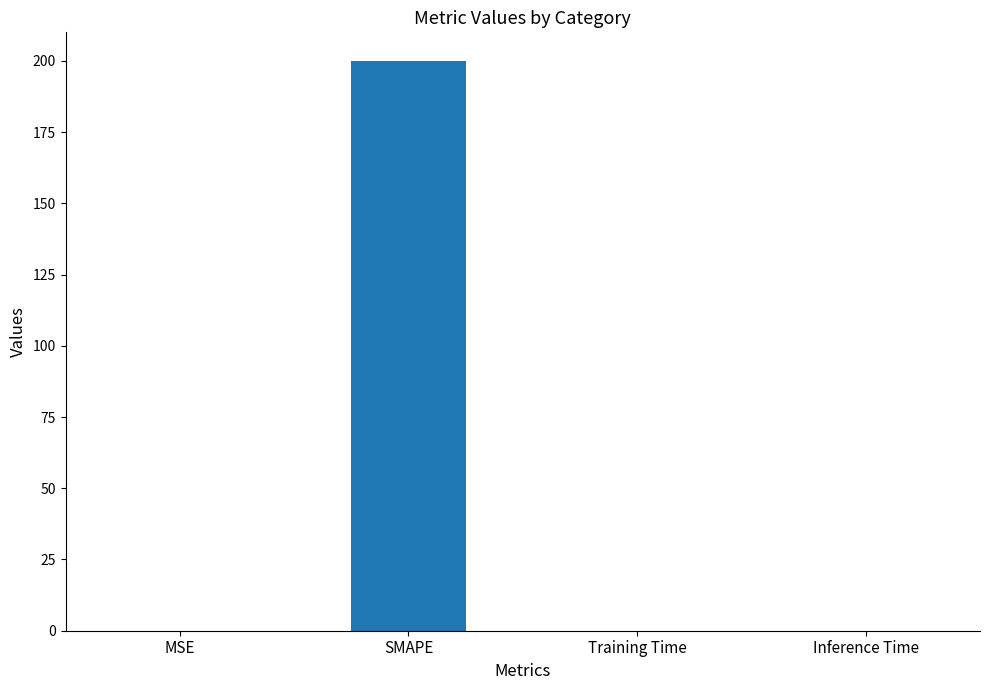

What is the maximum value shown in the chart?

200.0